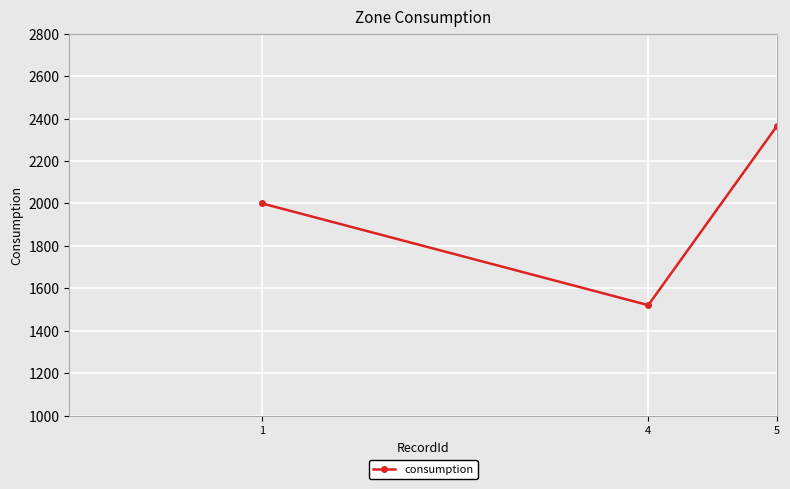

Which has a higher value, 5 or 4?

5